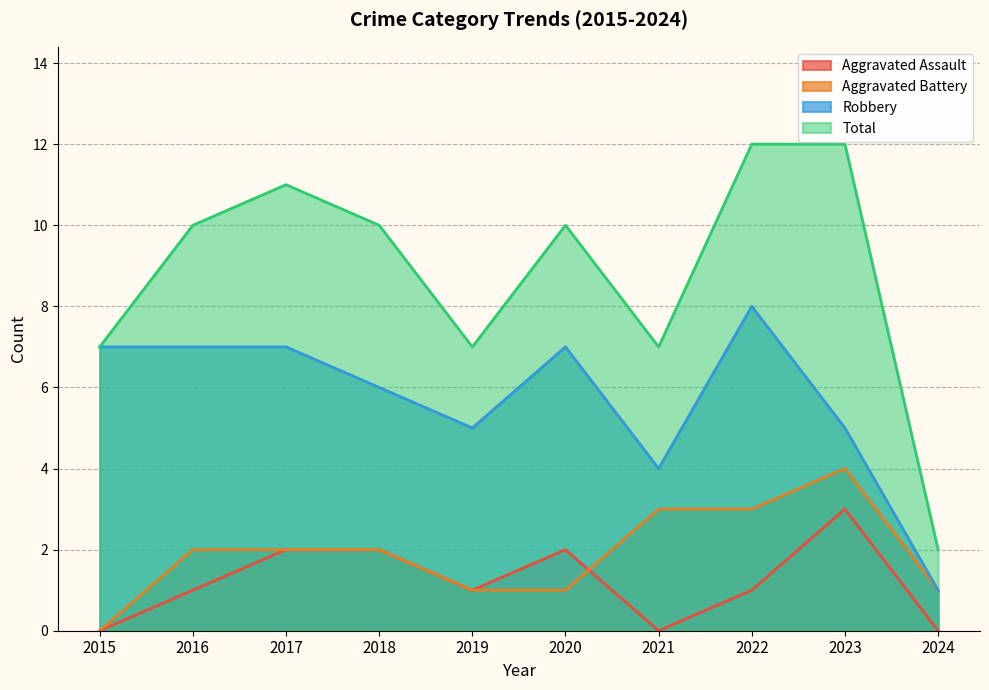

List the series in order of their peak value, lowest first.

Aggravated Assault, Aggravated Battery, Robbery, Total